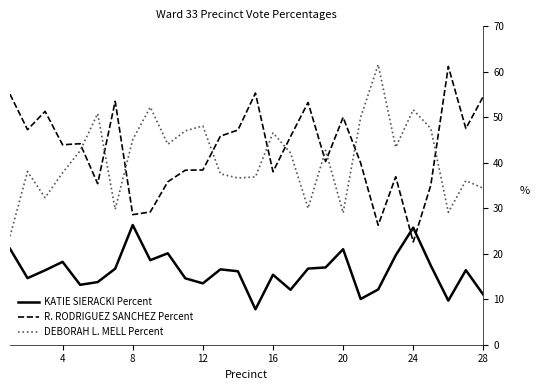

True or false: KATIE SIERACKI Percent and DEBORAH L. MELL Percent intersect in this chart.

False